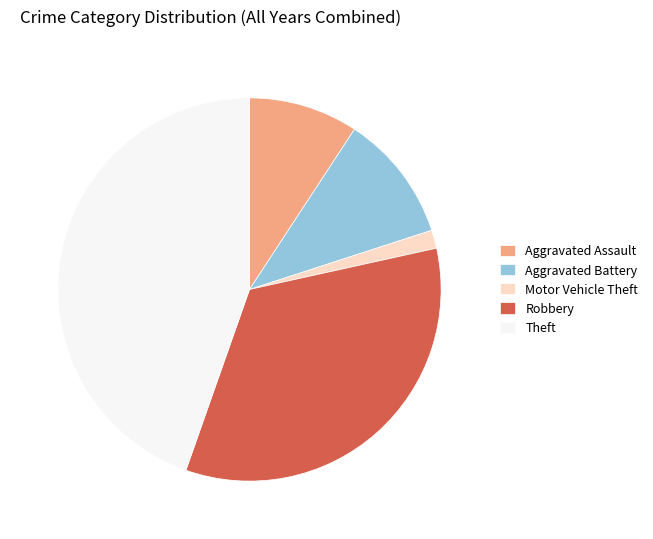

Is it true that Motor Vehicle Theft is 2% of the pie?

True